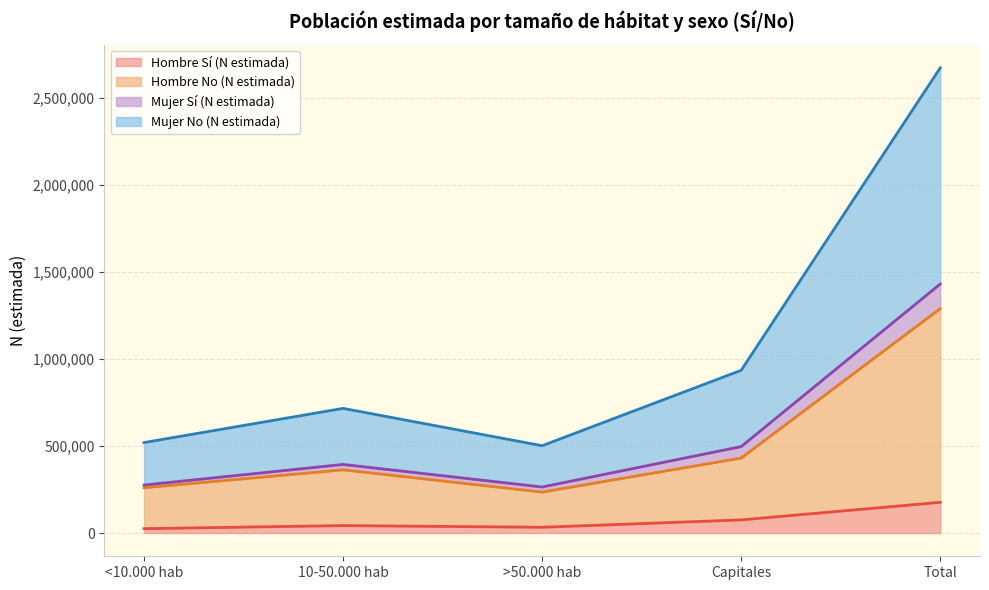

At which label does Hombre Sí (N estimada) reach its peak?

Total